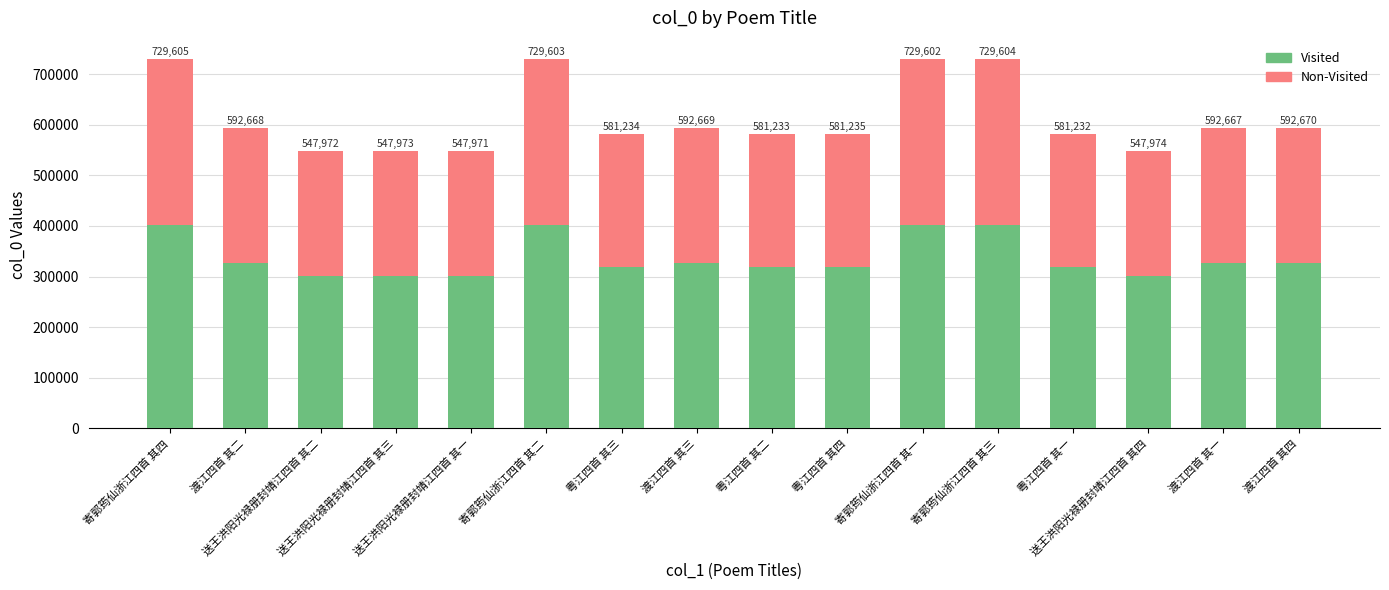

The Non-Visited series shows 246587 at 送王洪阳光禄册封靖江四首 其一. True or false?

True